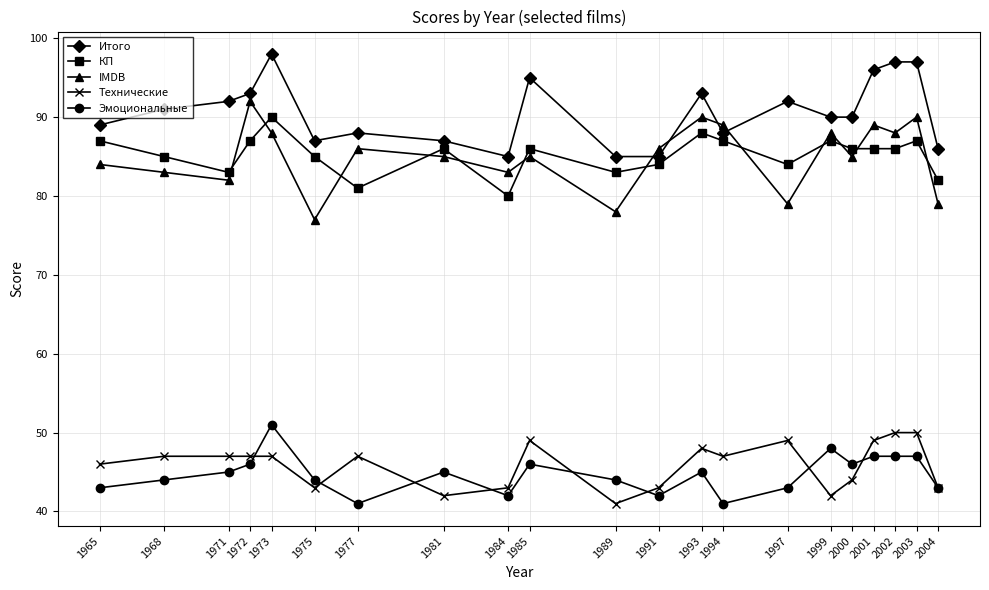

Which category has the highest value across all series?

1973